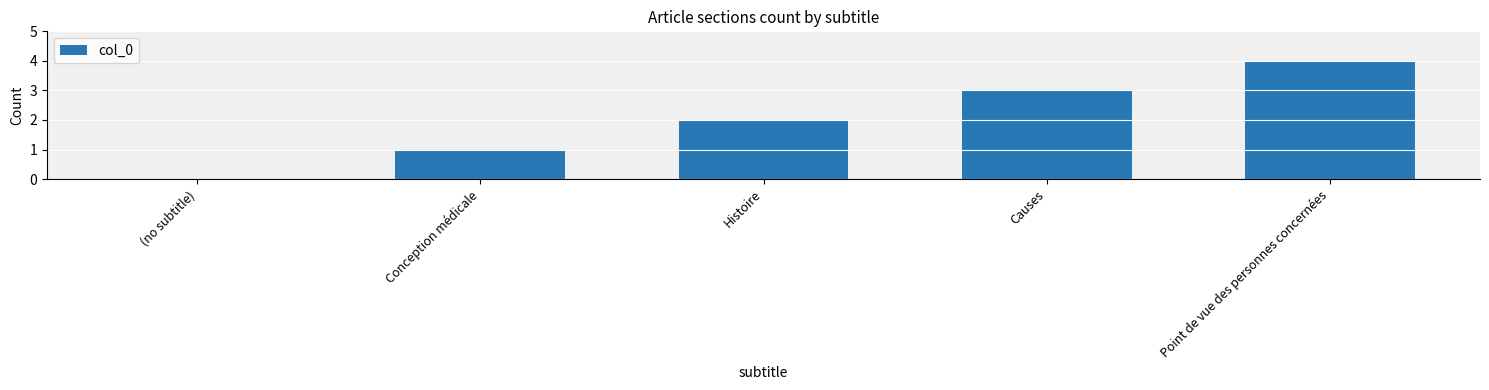

Which has a higher value, Conception médicale or Causes?

Causes